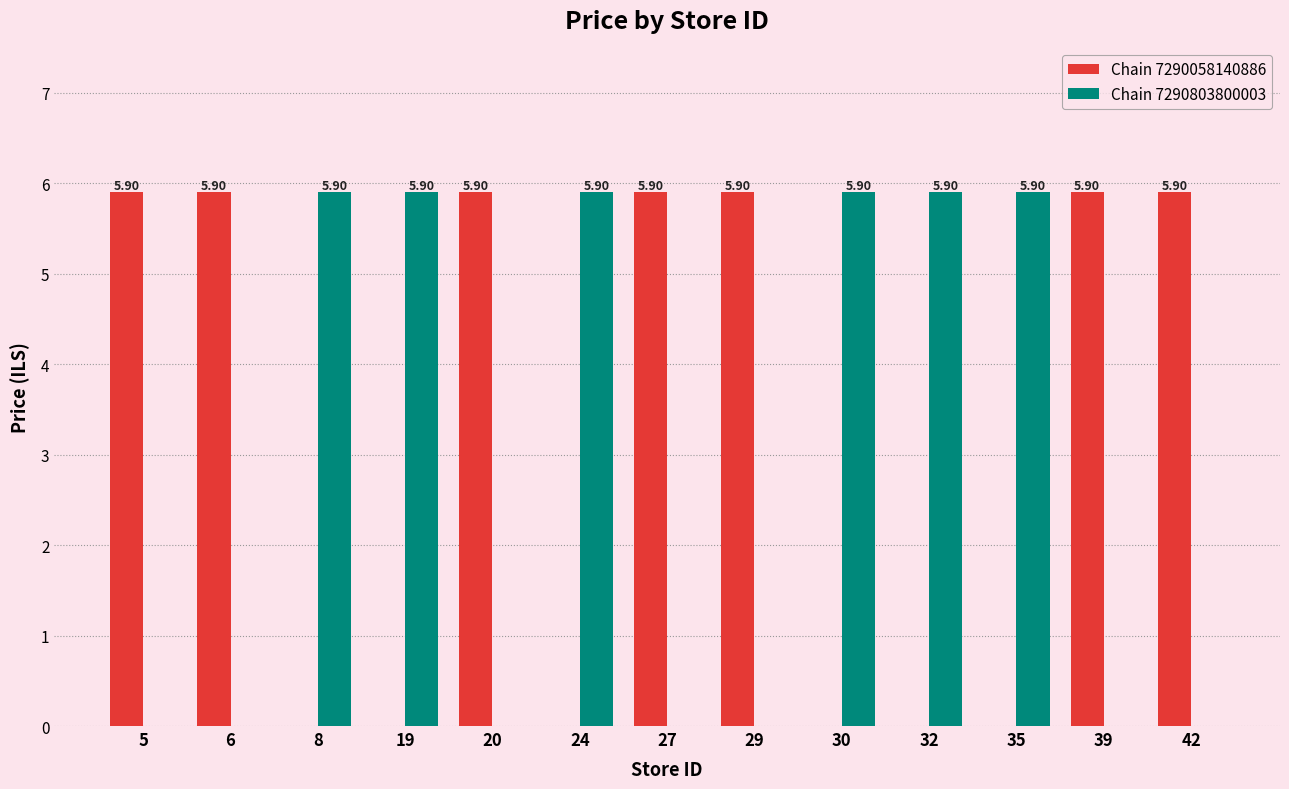

Which series has the largest total across all categories?

Chain 7290058140886